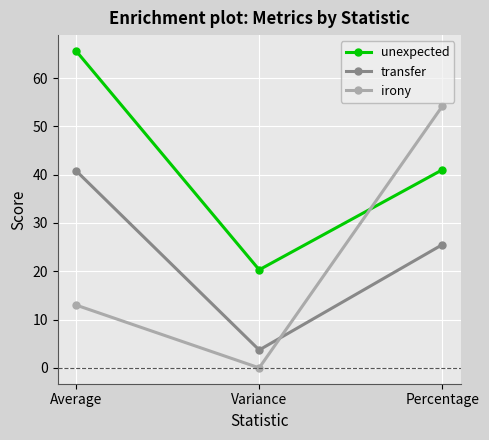

Reading left to right, what are all the values shown in this chart?

unexpected: Average=65.6	Variance=20.3	Percentage=41.0
transfer: Average=40.8	Variance=3.7	Percentage=25.5
irony: Average=13.0	Variance=0.0	Percentage=54.2